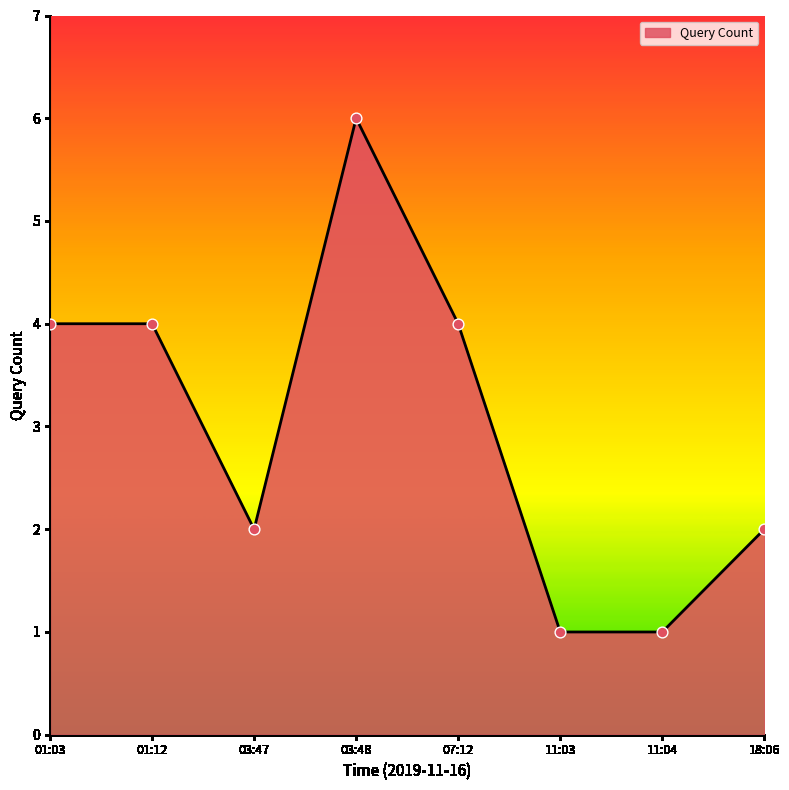

What is the change in value from 11:04 to 18:06?

+1